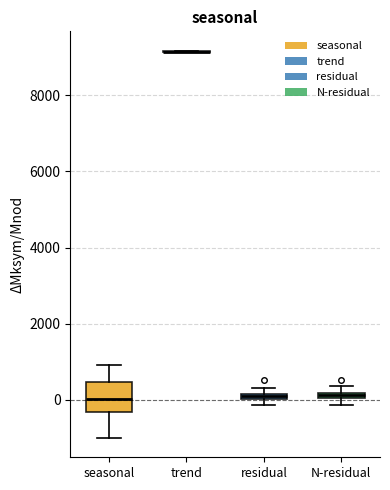

Comparing the boxes themselves (not the whiskers), which one is the tallest?

seasonal